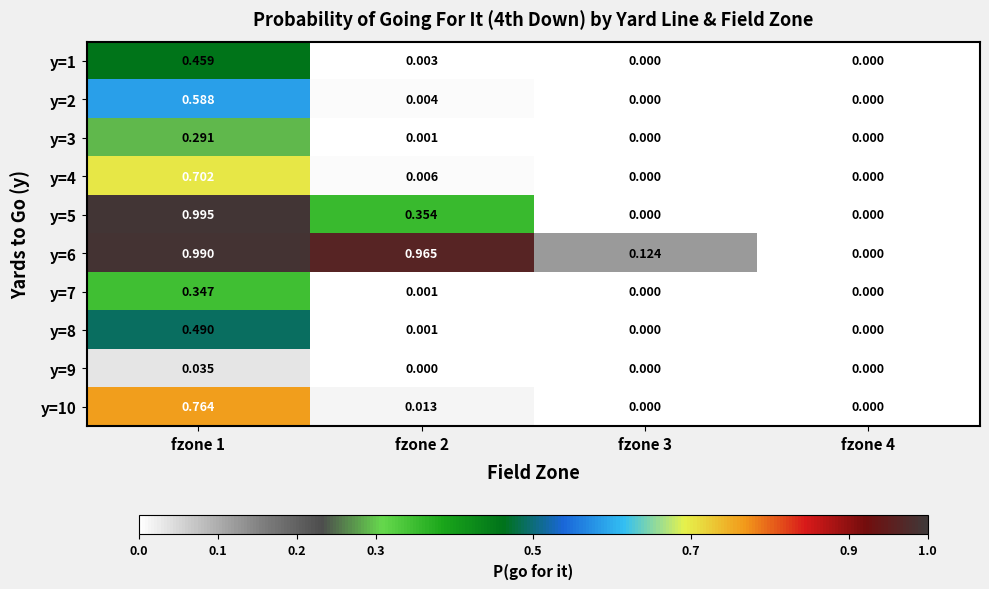

At which category is the sum across all series the highest?

fzone 1